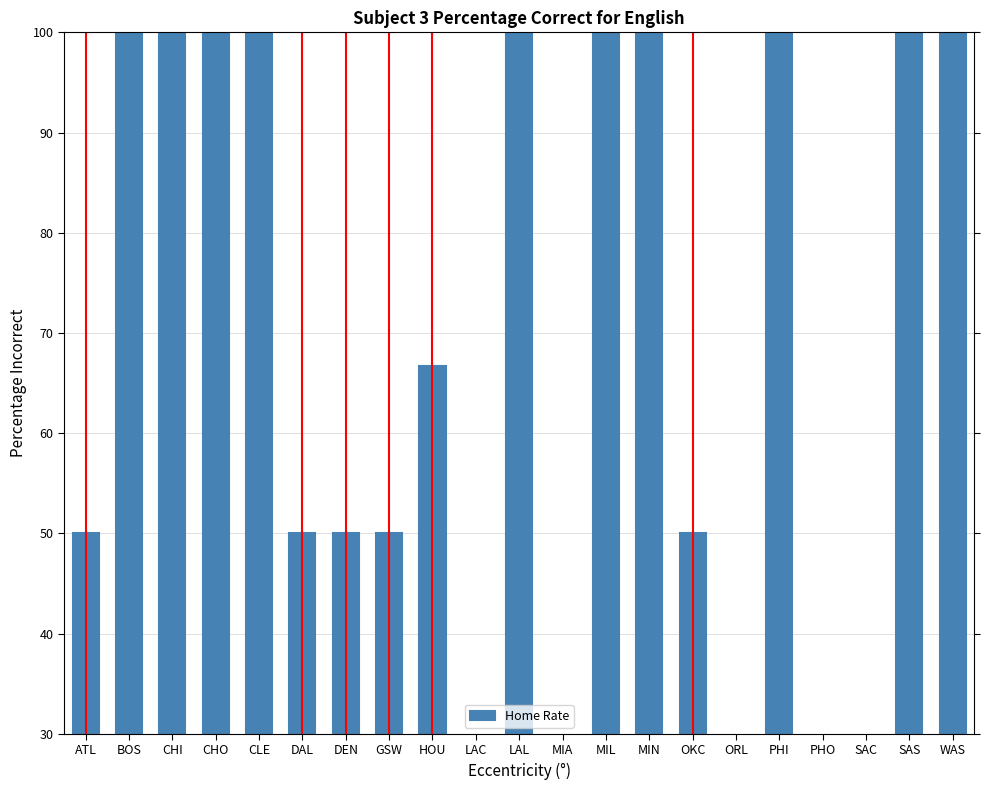

What is the sum of the values at GSW and PHO?

50.0